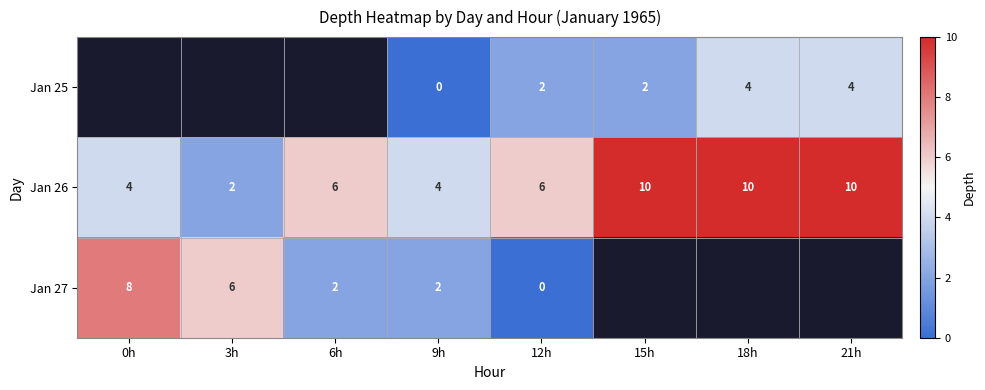

How many values in the Jan 26 series are below 6?

3